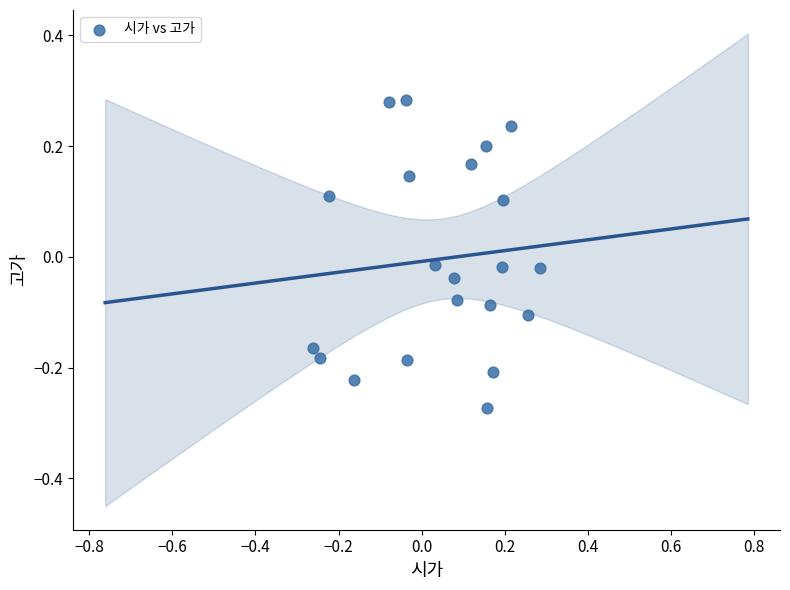

What is the range of Y values (max minus min)?

0.6